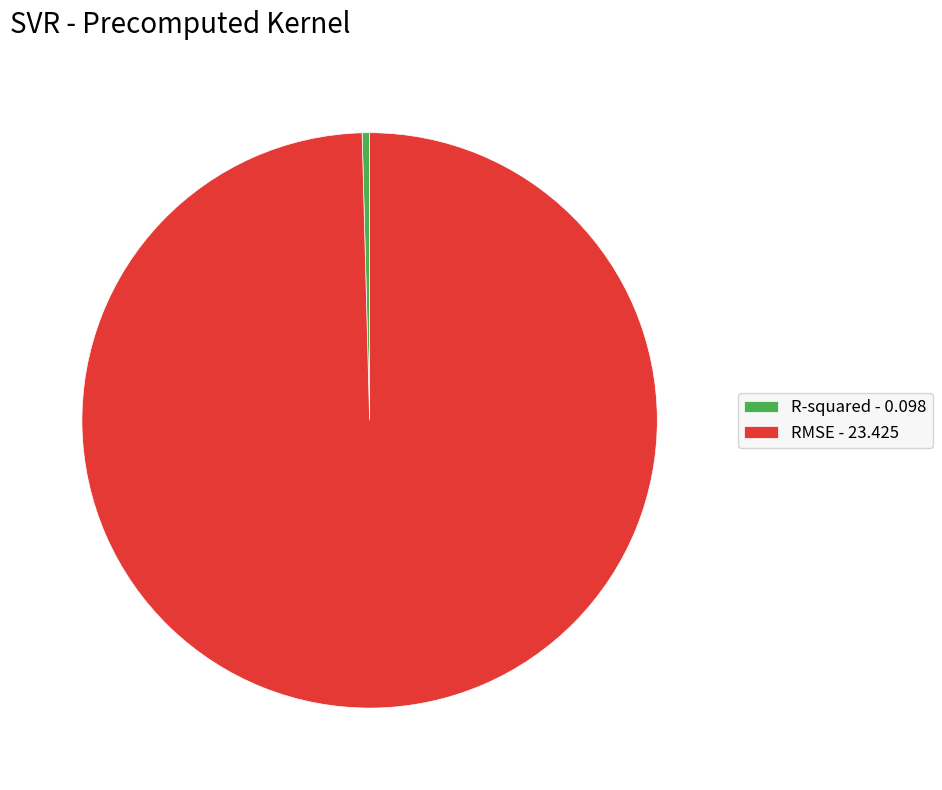

Do R-squared and RMSE together represent more than half of the pie?

Yes